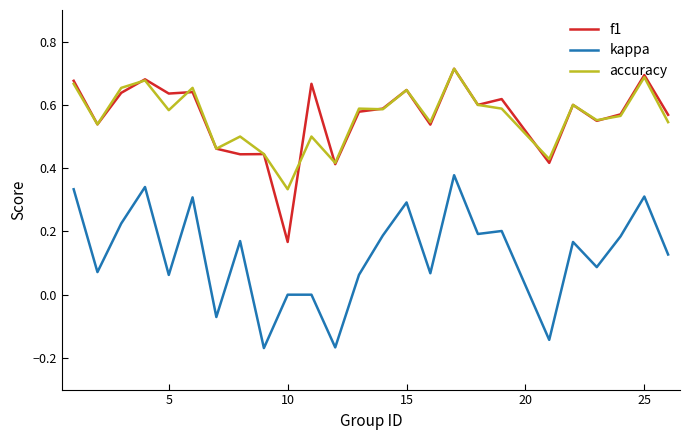

True or false: f1 and kappa cross at least once.

False